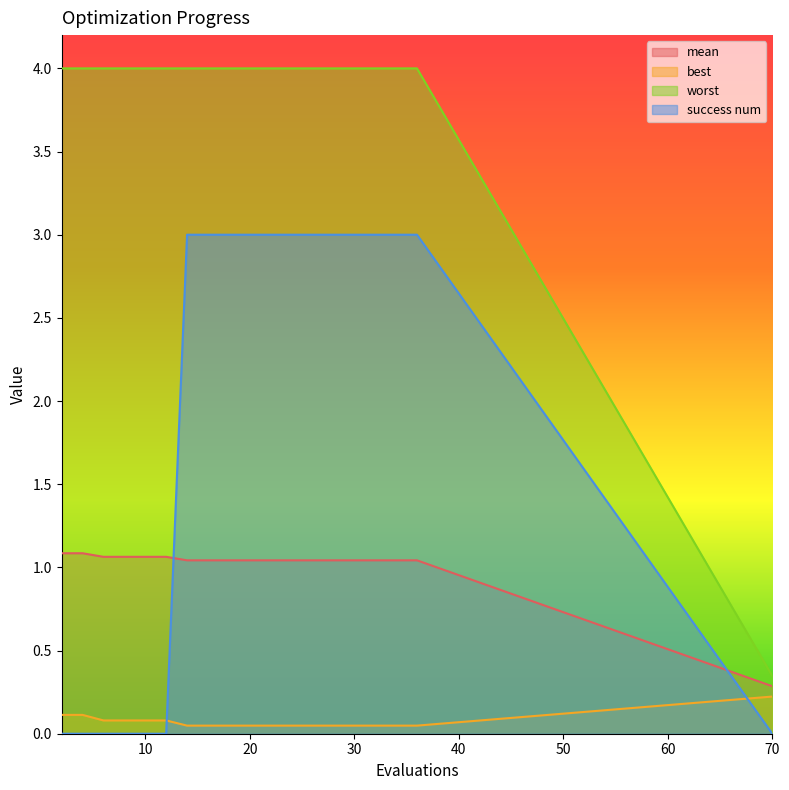

True or false: success num and worst cross at least once.

False